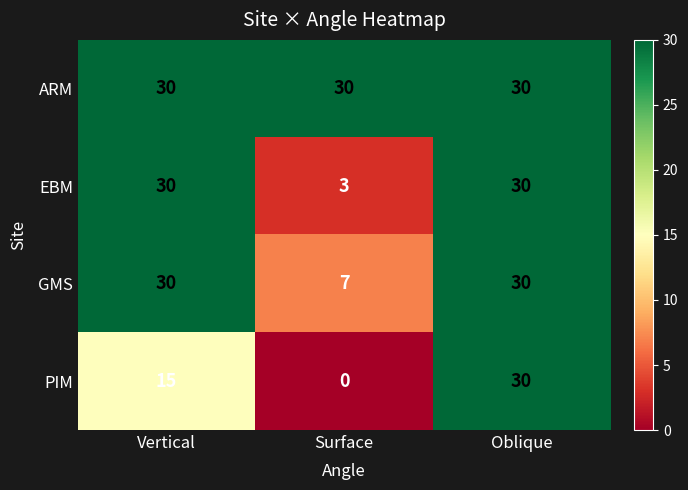

What is the total value across all series at Oblique?

120